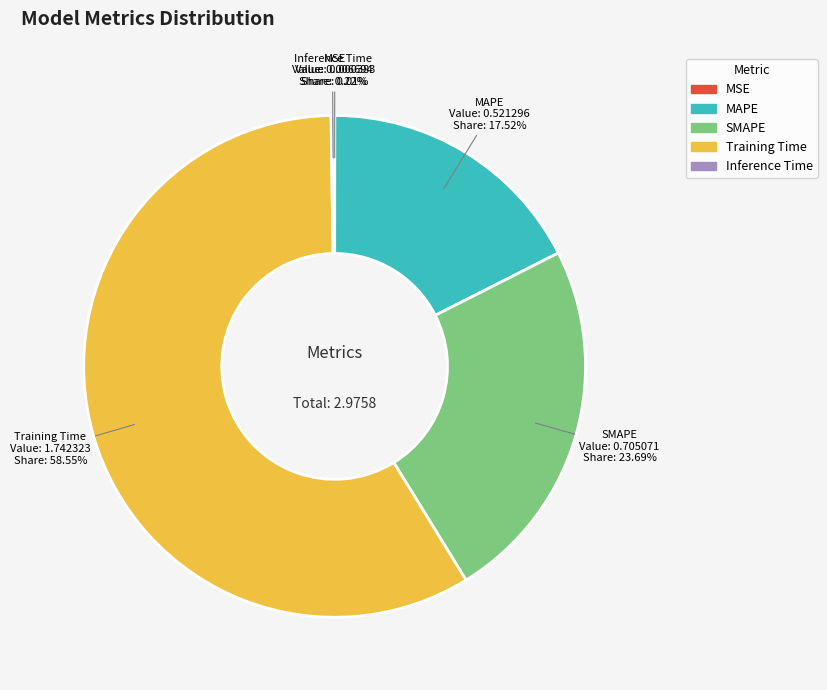

Combined, do SMAPE and MAPE account for over 50%?

No